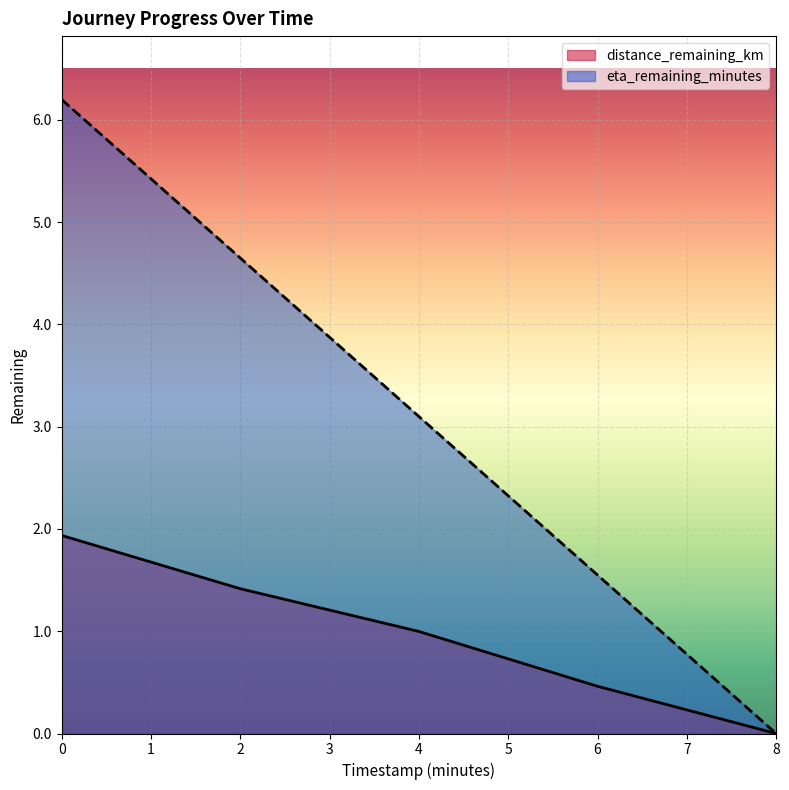

Which series has the widest spread of values?

eta_remaining_minutes